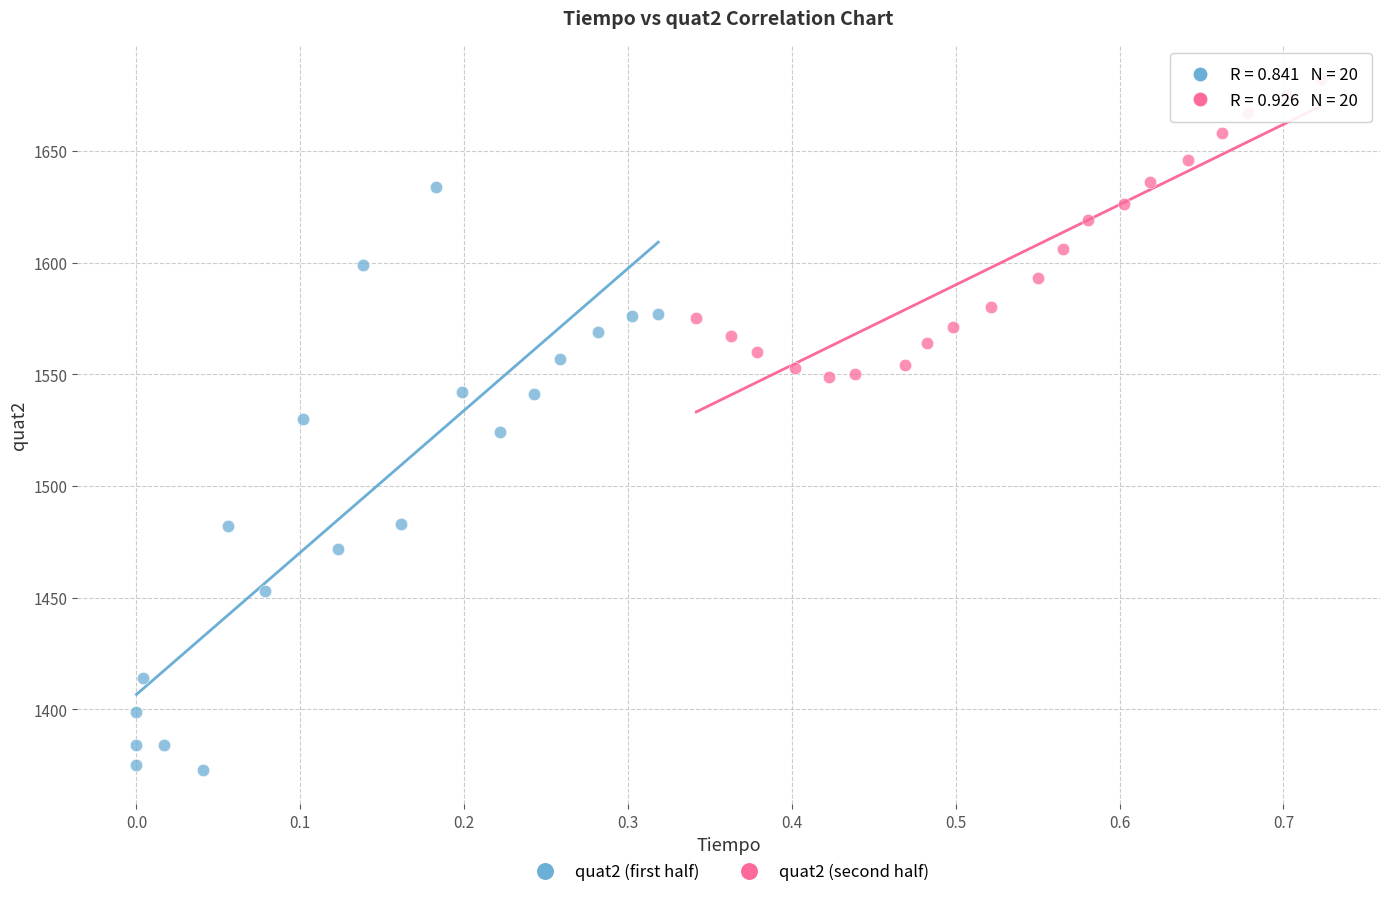

Which series reaches the minimum Y coordinate?

quat2 (first half)